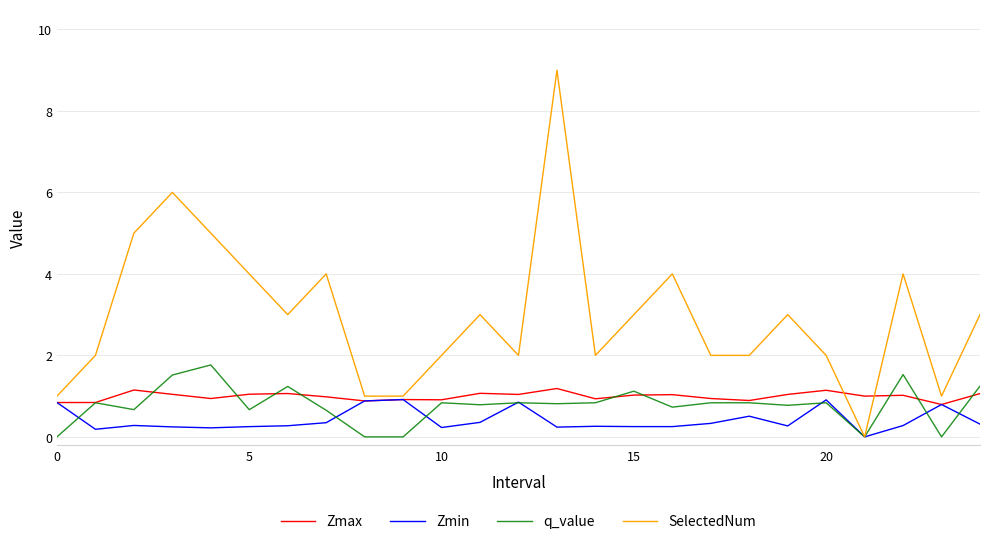

Which series has the largest total across all categories?

SelectedNum